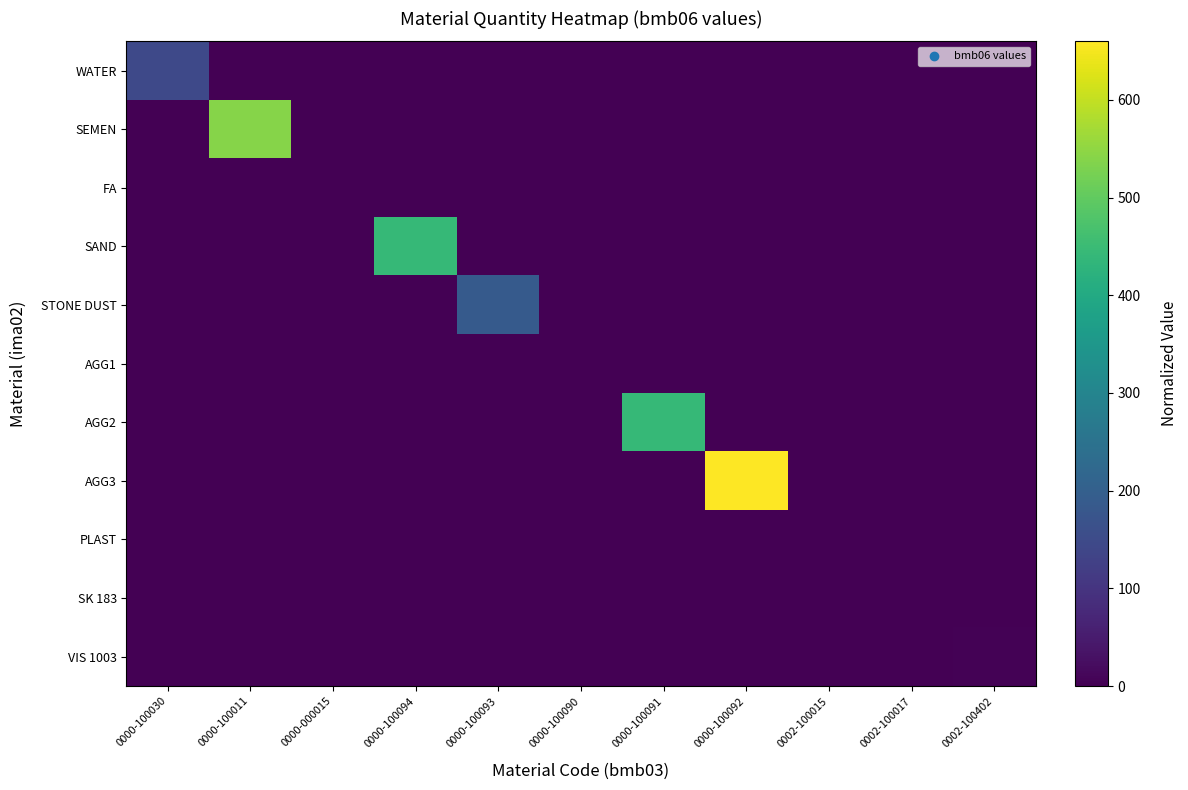

Which series has the largest range (max minus min)?

AGG3